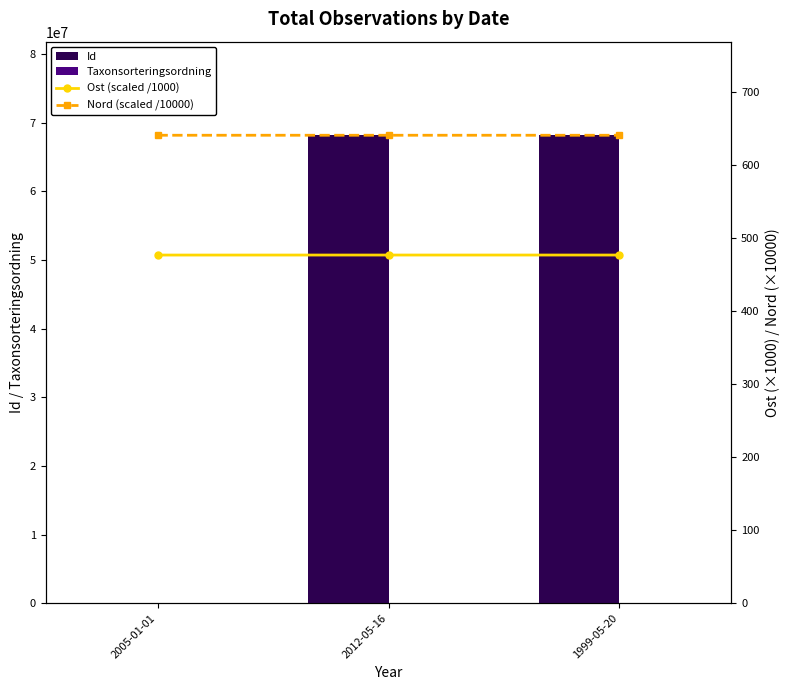

What is the value of the Taxonsorteringsordning bar at the 2nd from the left?

57587.0